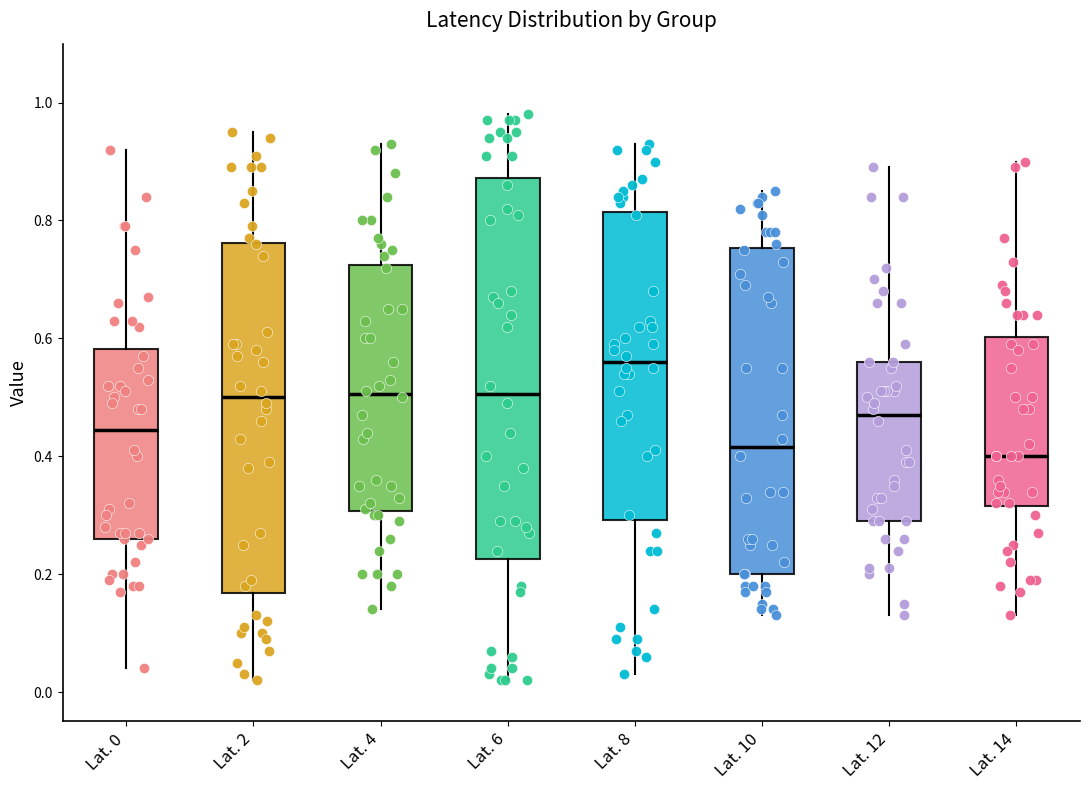

Reading left to right, transcribe this box plot: for each box, give where its median line is, the range the box spans, and where its two whiskers end, as read against the y-axis. The values are not printed on the chart, so give them approximately, as read against the axis.

Lat. 0: median 0.44, box 0.26 to 0.58, whiskers 0.04 to 0.92
Lat. 2: median 0.50, box 0.16 to 0.76, whiskers 0.02 to 0.96
Lat. 4: median 0.50, box 0.30 to 0.72, whiskers 0.14 to 0.94
Lat. 6: median 0.50, box 0.22 to 0.88, whiskers 0.02 to 0.98
Lat. 8: median 0.56, box 0.30 to 0.82, whiskers 0.04 to 0.94
Lat. 10: median 0.42, box 0.20 to 0.76, whiskers 0.14 to 0.86
Lat. 12: median 0.48, box 0.30 to 0.56, whiskers 0.14 to 0.90
Lat. 14: median 0.40, box 0.32 to 0.60, whiskers 0.14 to 0.90